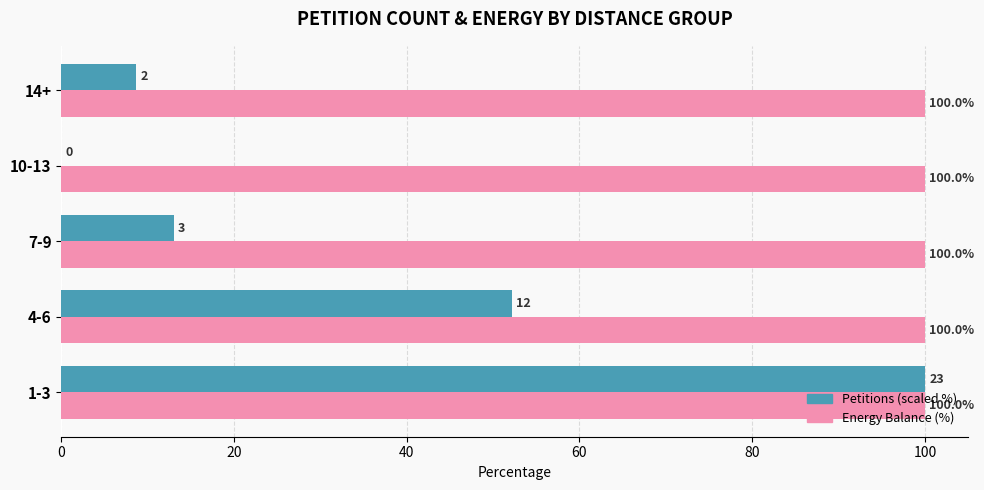

At which label is Petitions (scaled %) closest to 50?

4-6